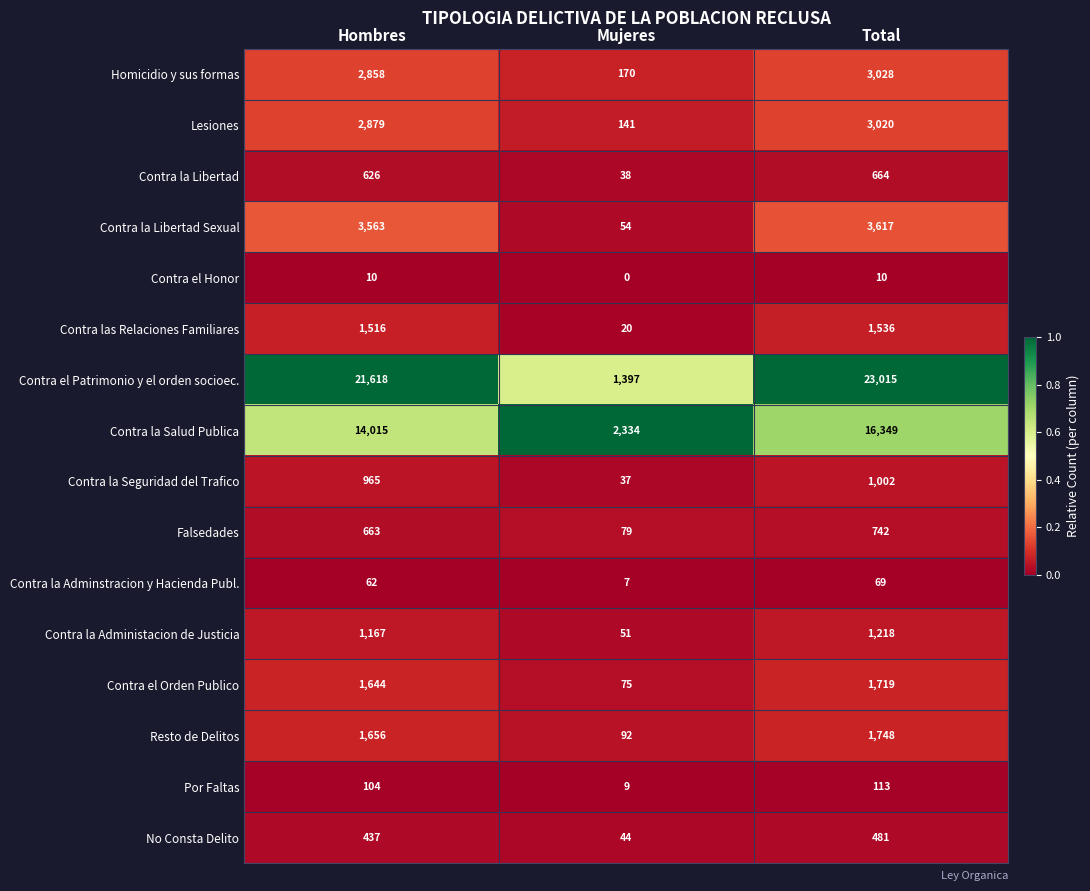

Count the Contra la Salud Publica values in the range 2334 to 16349.

3